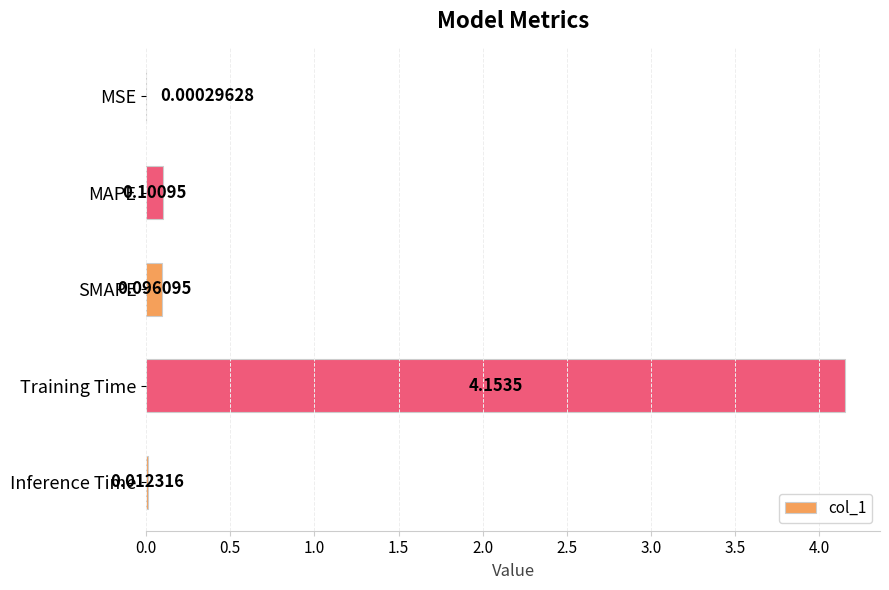

Count the number of data series in this chart.

1